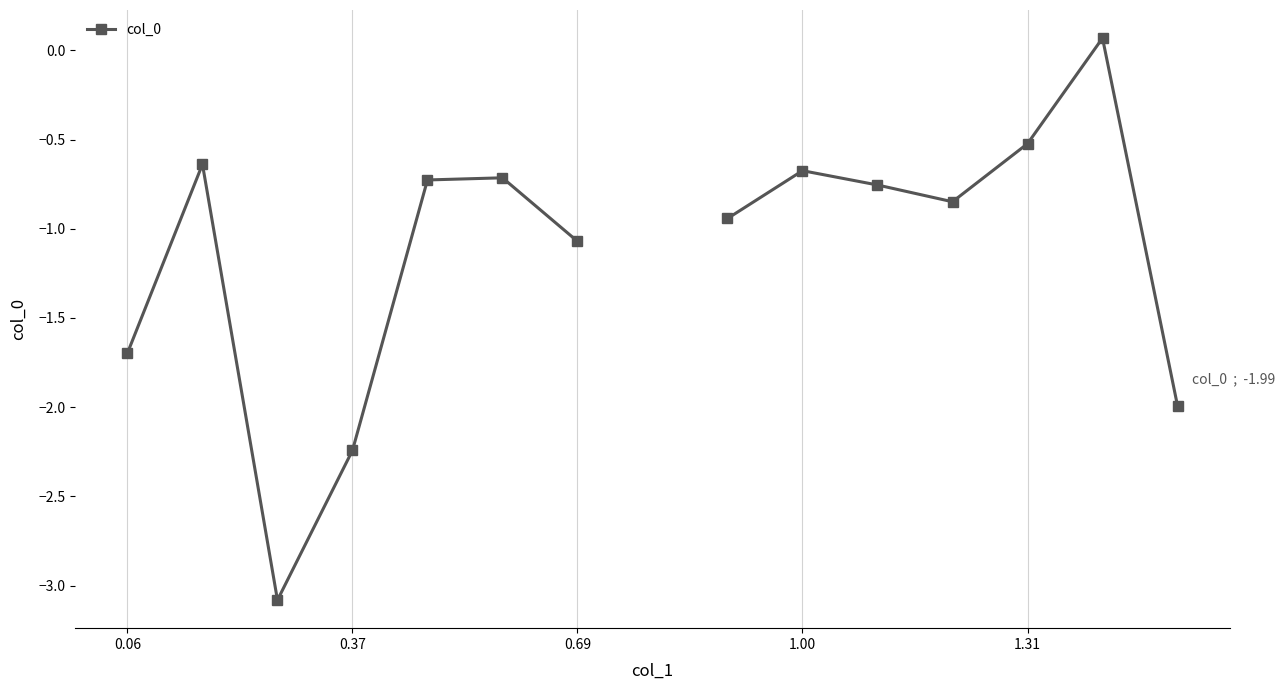

How many values are above zero?

1